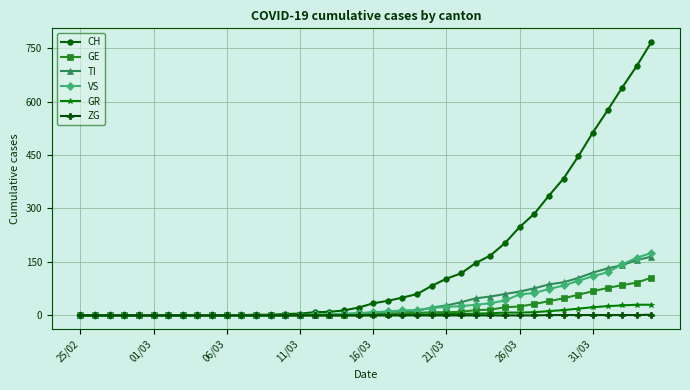

Which series has the widest spread of values?

CH